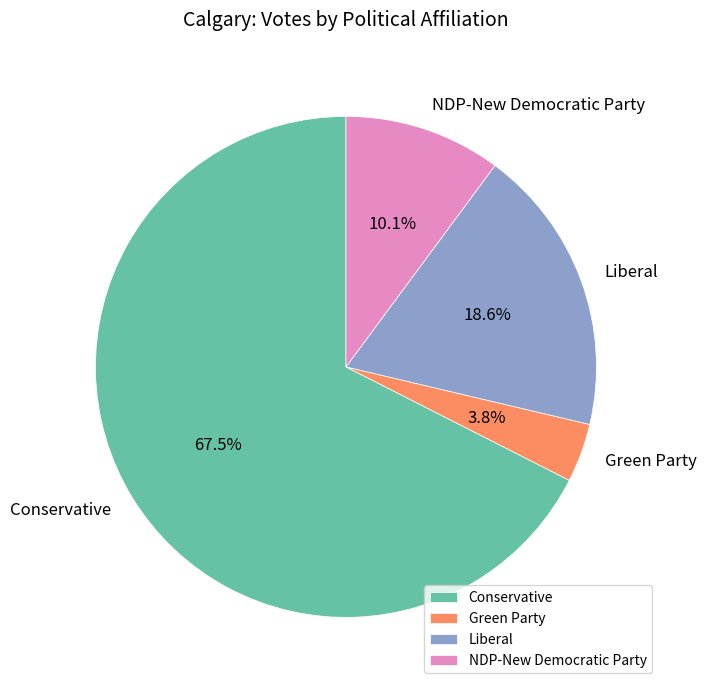

How many segments does this pie chart have?

4